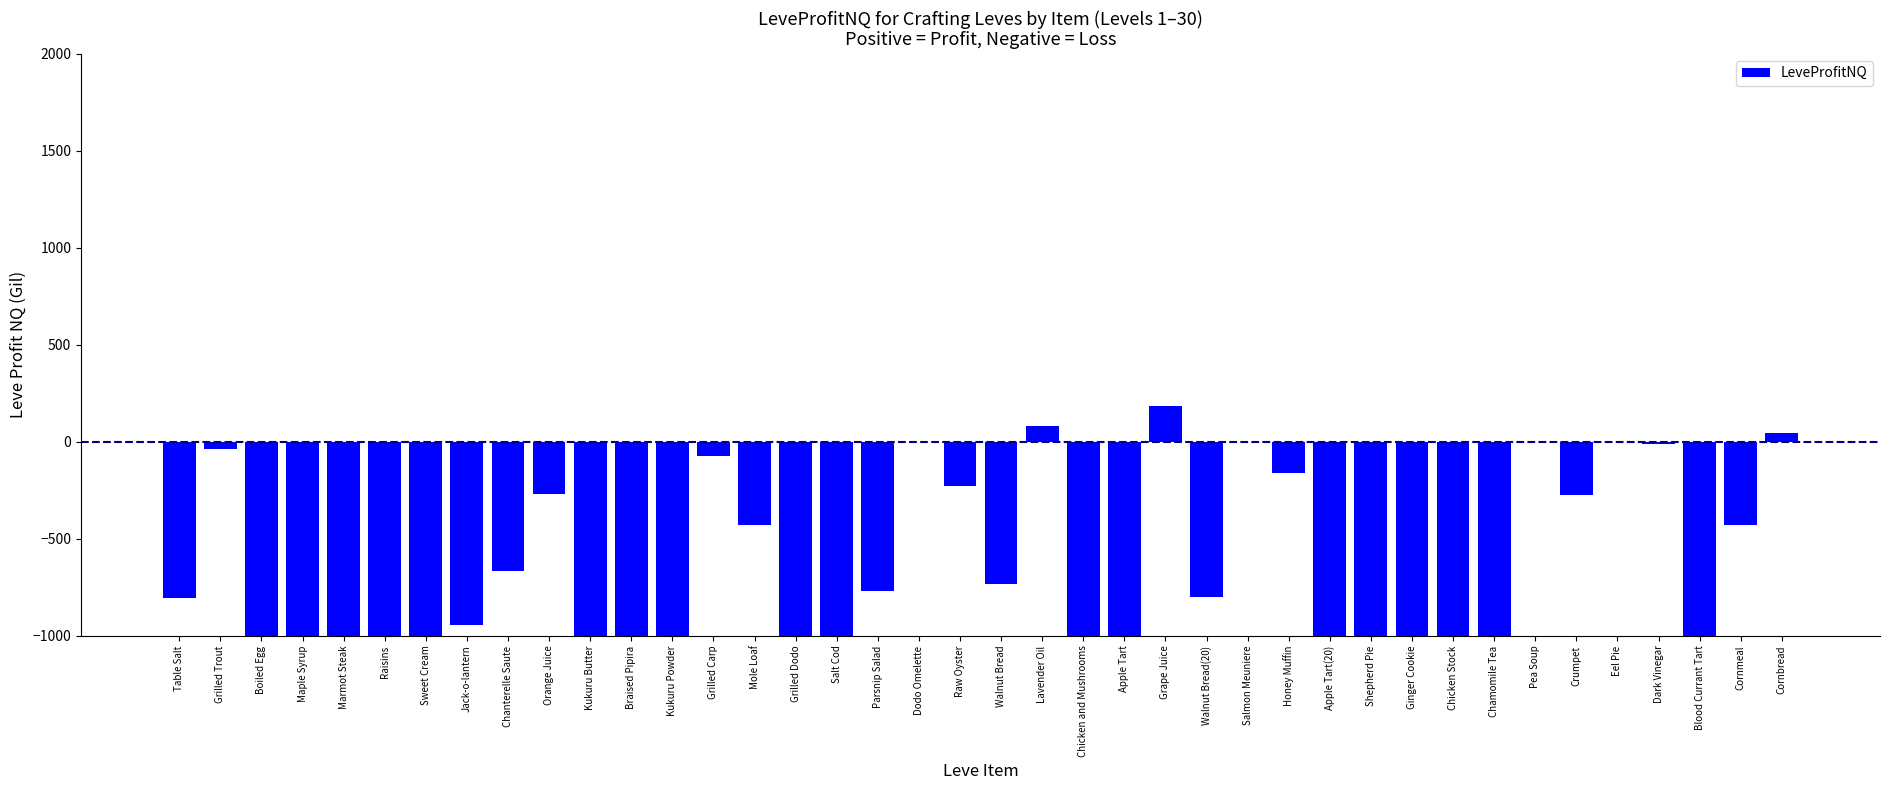

Count the number of data series in this chart.

1